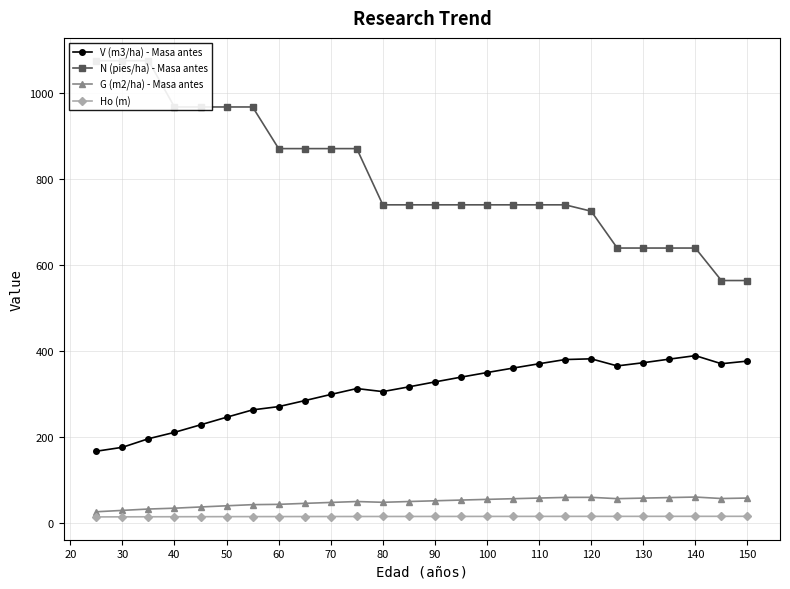

True or false: N (pies/ha) - Masa antes and Ho (m) intersect in this chart.

False